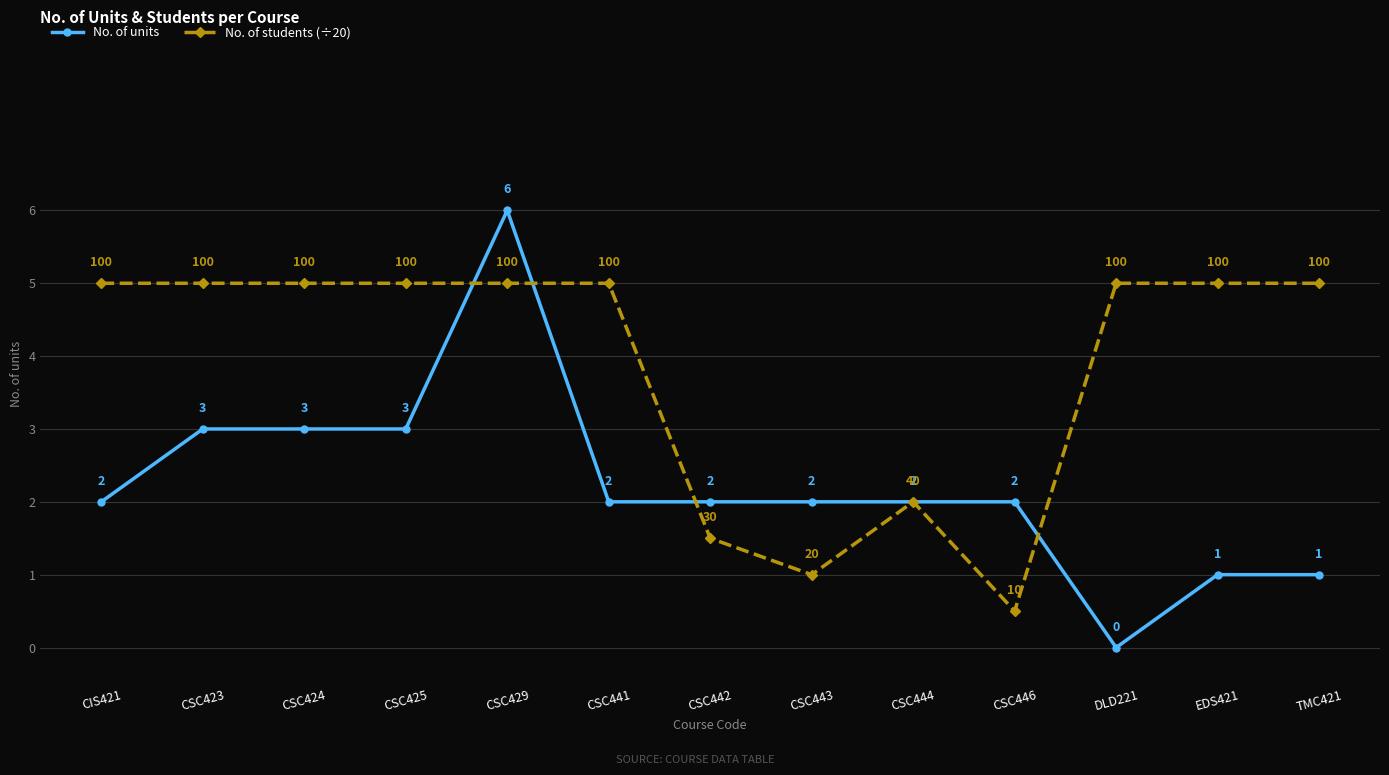

True or false: No. of students (÷20) has a value of 8.5 at CSC425.

False